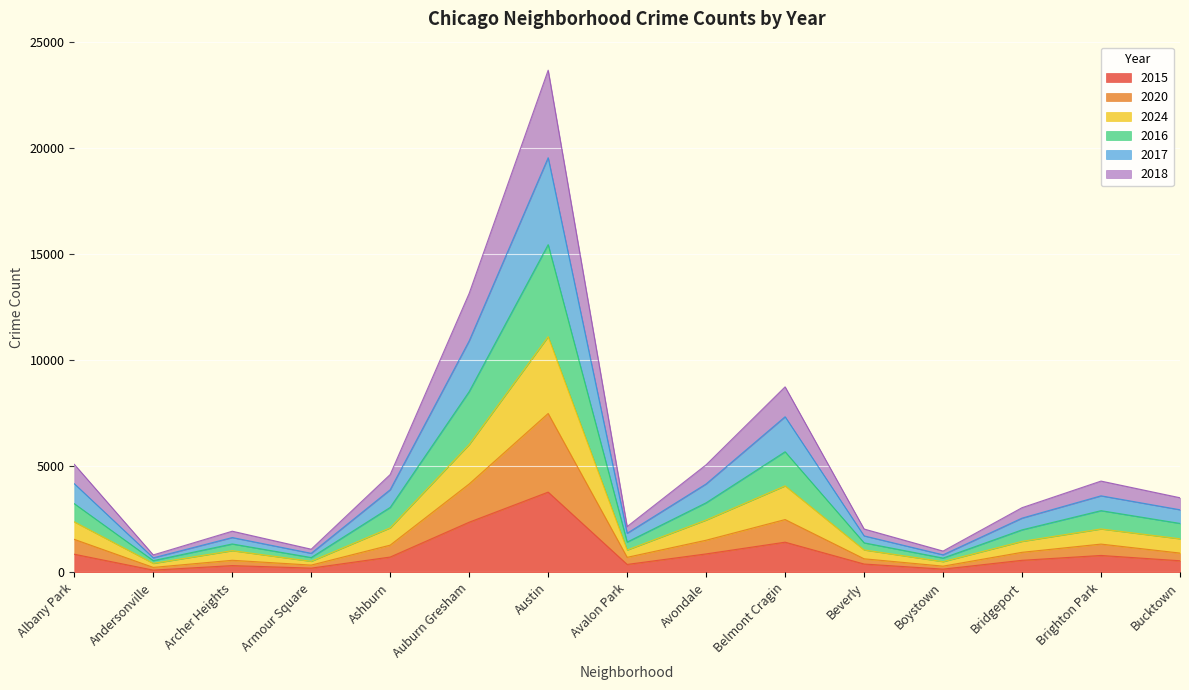

At which category is the sum across all series the highest?

Austin